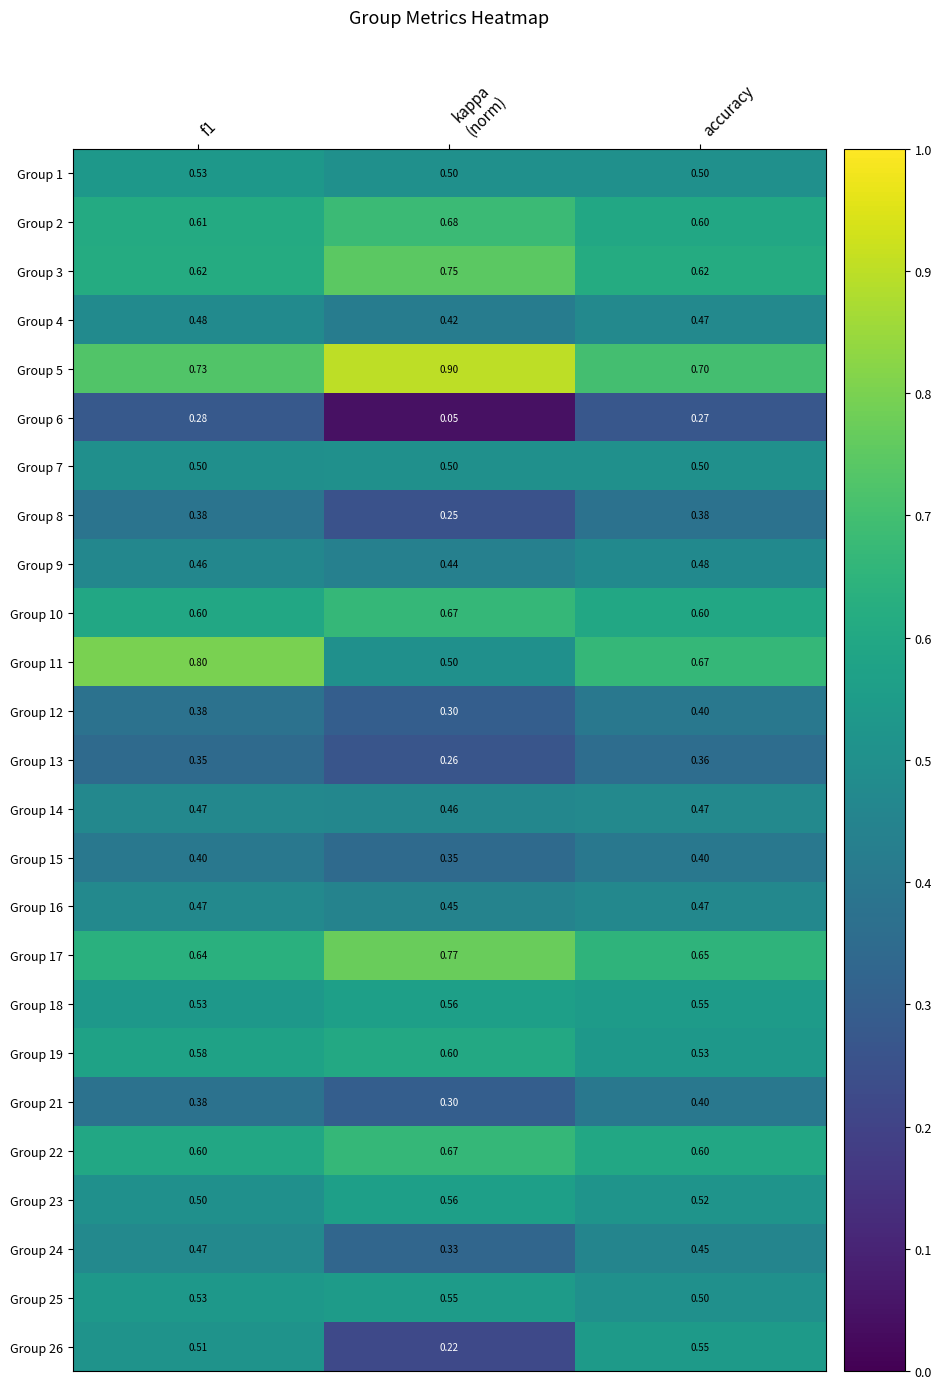

How many categories are shown in the chart?

3